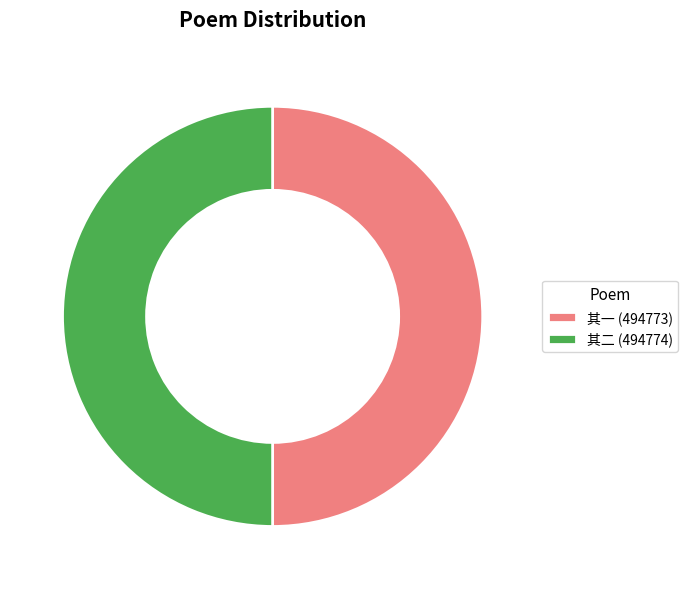

How many slices are in this pie chart?

2